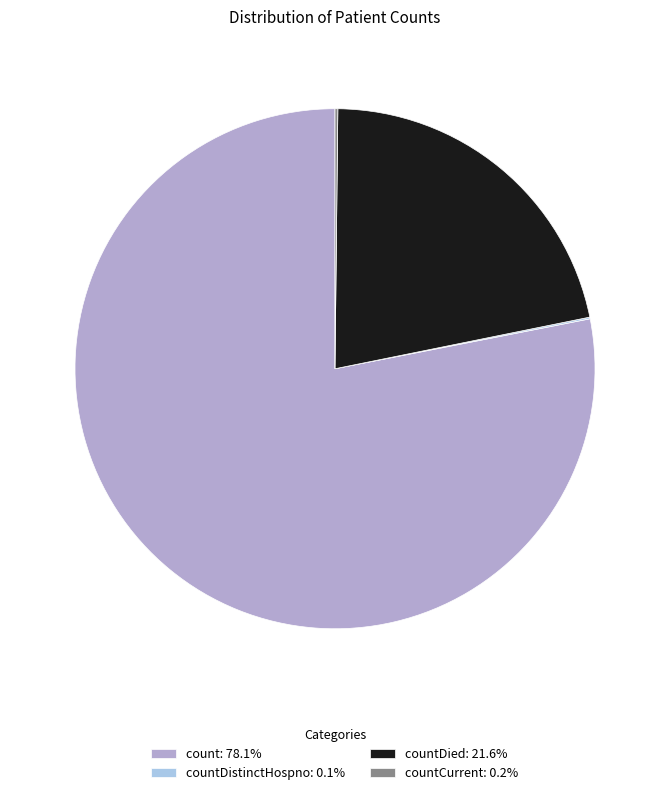

Is there any slice that represents more than half of the pie?

Yes